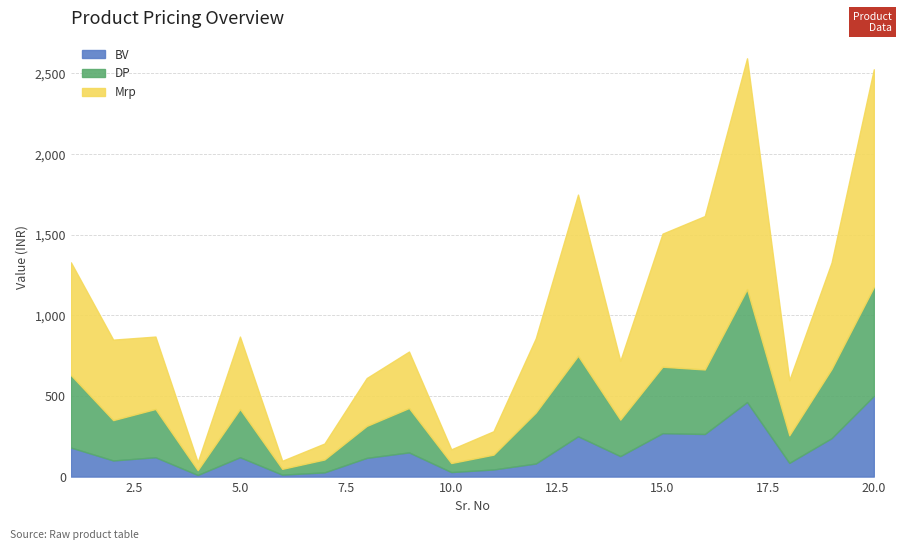

How many series are shown in this chart?

3